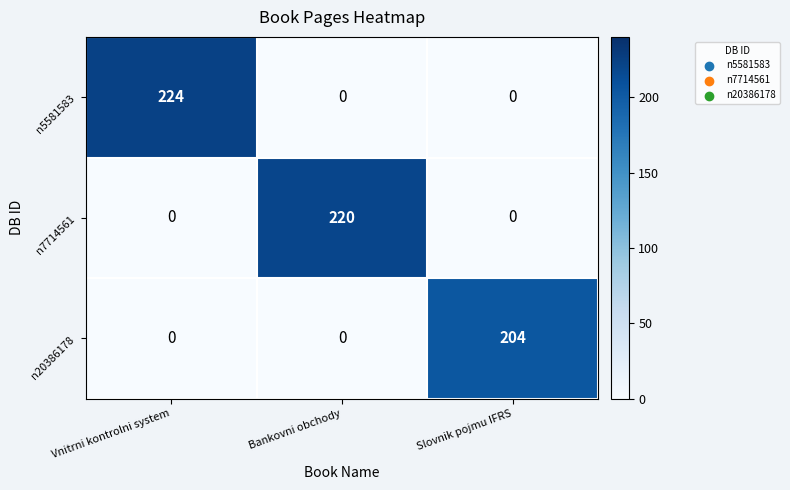

What is the total value across all series at Vnitrni kontrolni system?

224